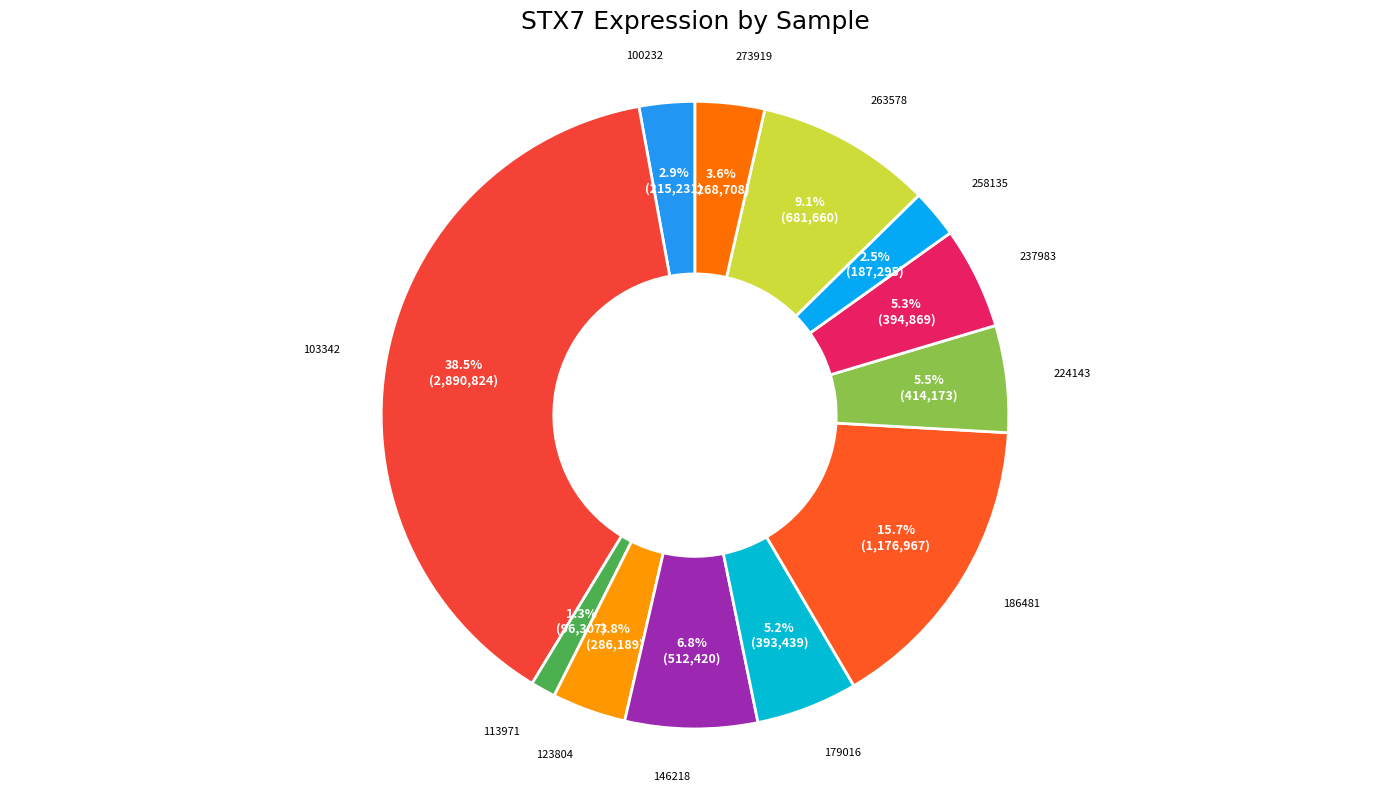

Which has a higher value, 224143 or 100232?

224143